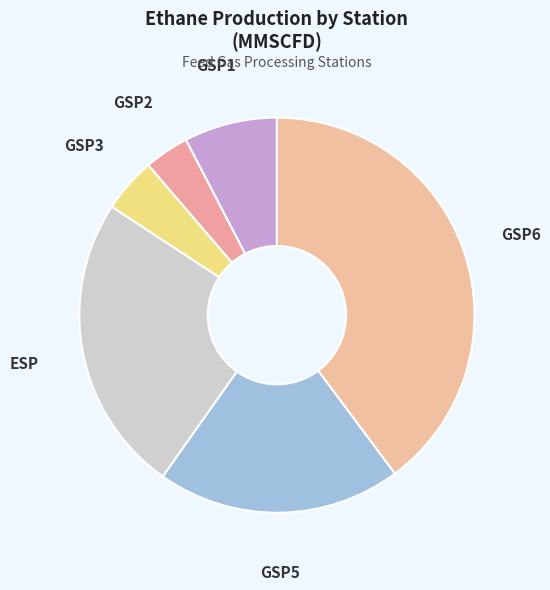

True or false: GSP5 accounts for 20% of the total.

True